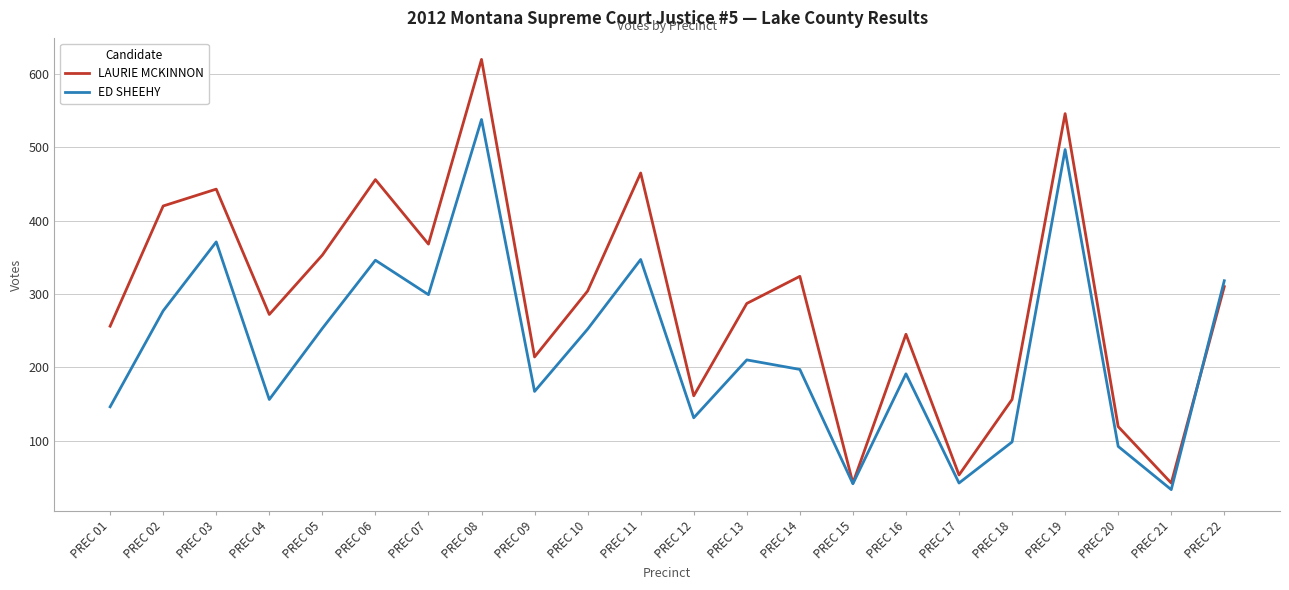

List the series in order of their overall mean, highest first.

LAURIE MCKINNON, ED SHEEHY